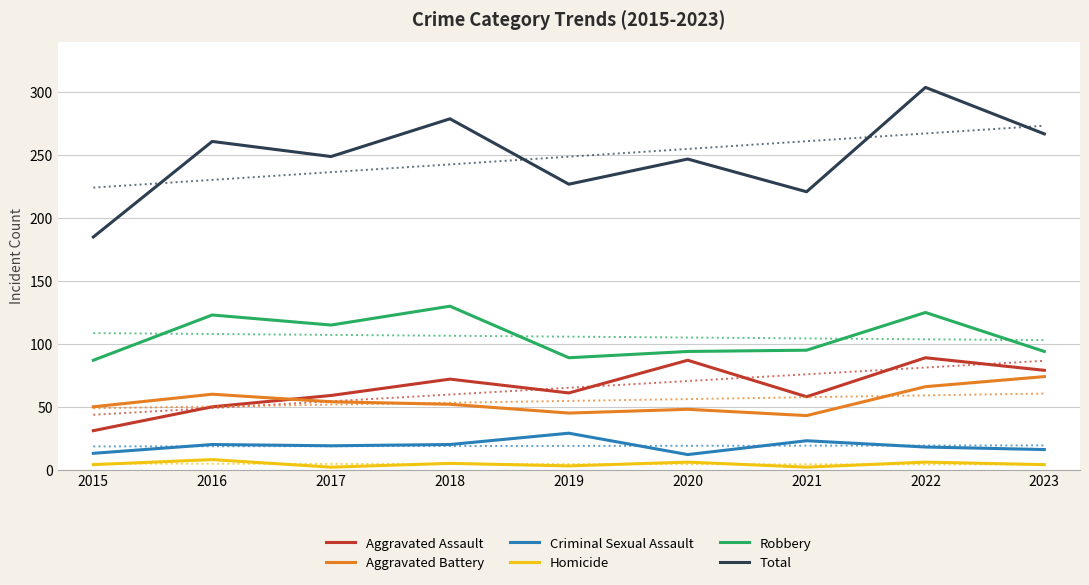

At which category is the sum across all series the highest?

2022